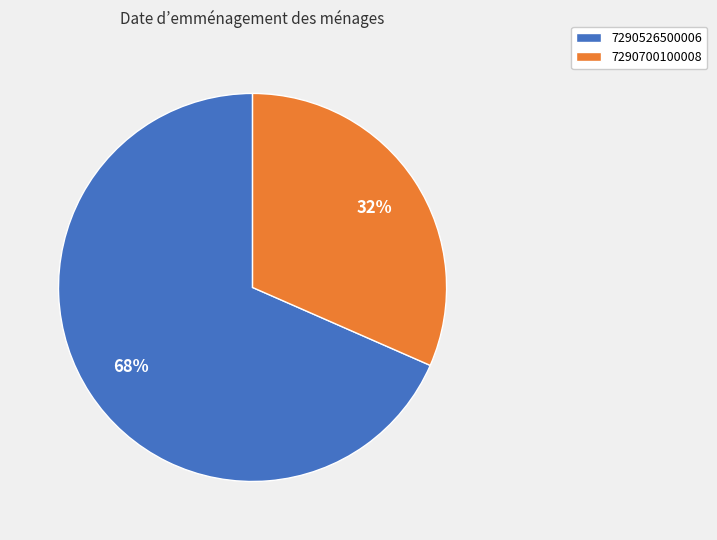

Count the number of slices in the pie.

2